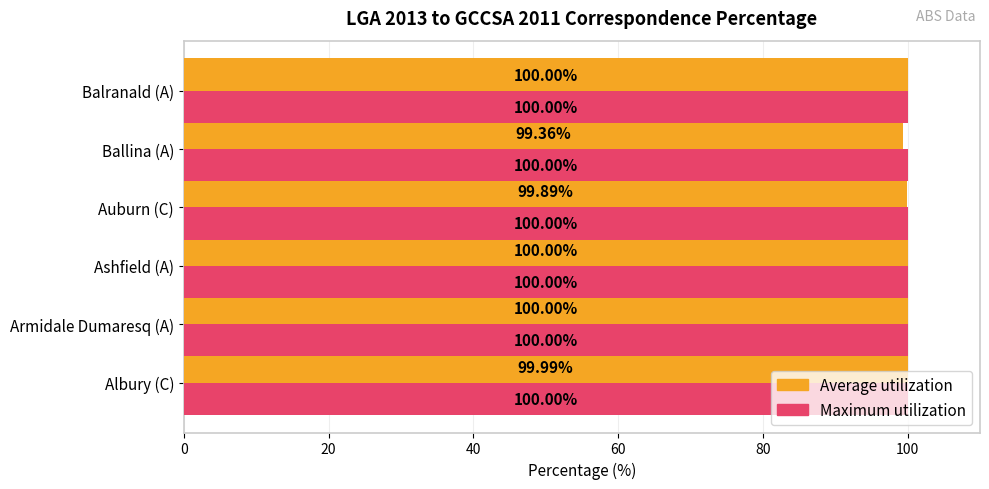

What is the maximum value shown in the chart?

100.0